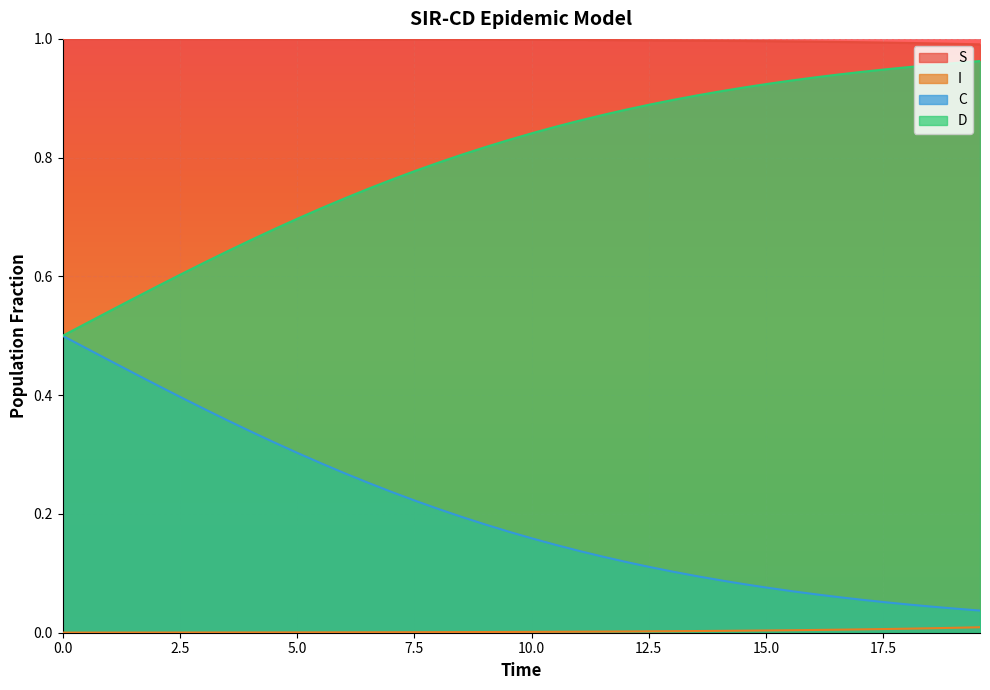

Which series has the largest total across all categories?

S